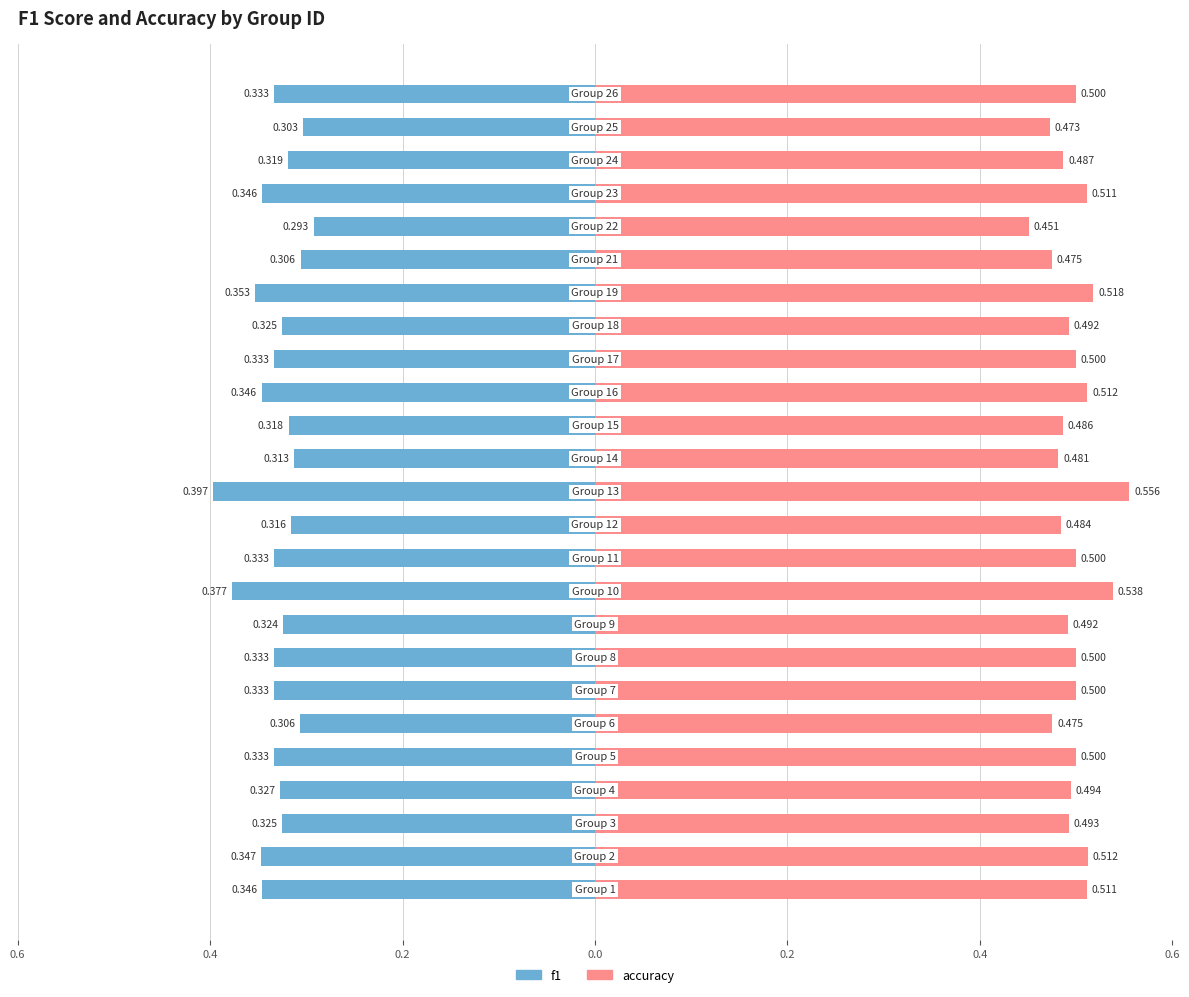

Is it true that f1 equals -0.5 at 0.6?

False